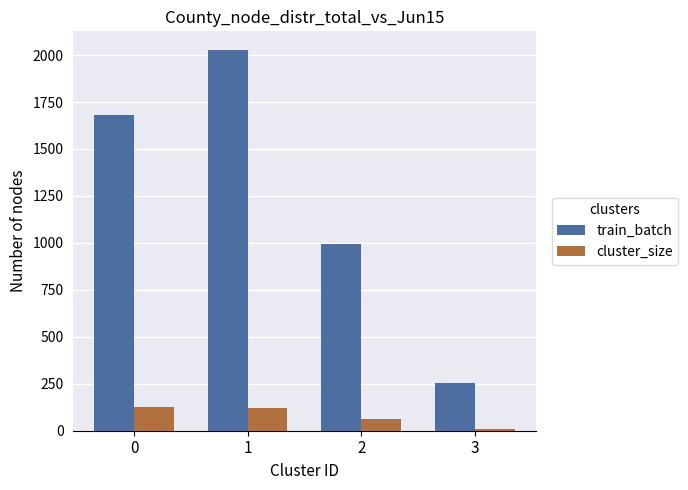

Which series has the largest total across all categories?

train_batch